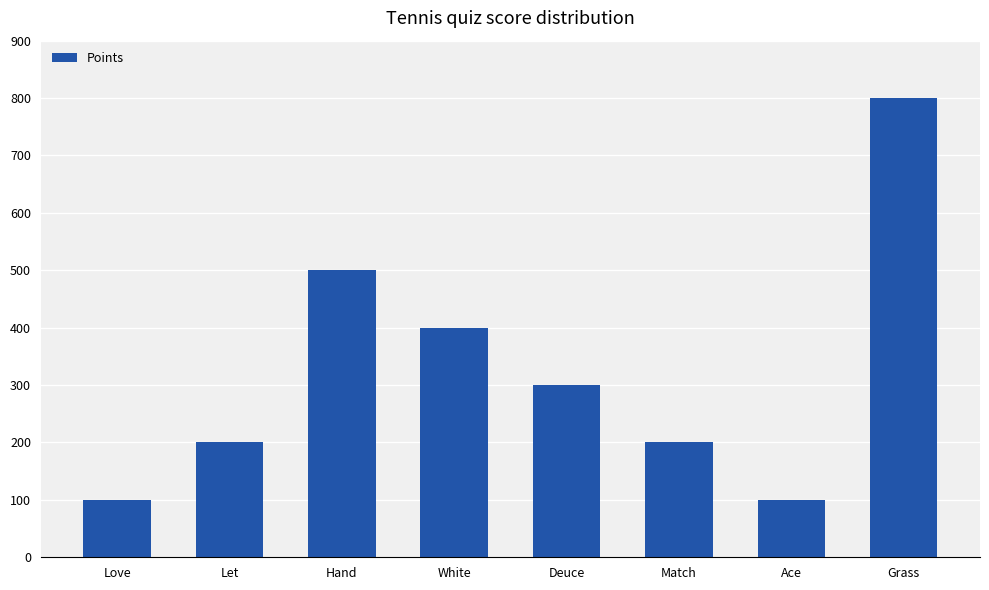

Between Ace and Deuce, which is larger?

Deuce